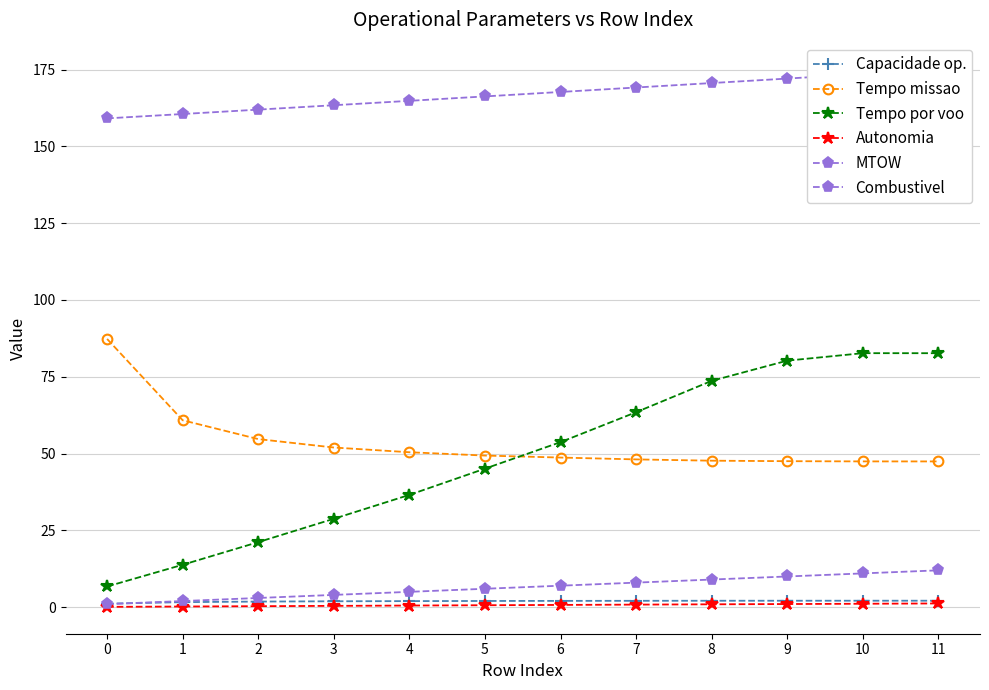

The value of Combustivel at 7 is 2.7. True or false?

False